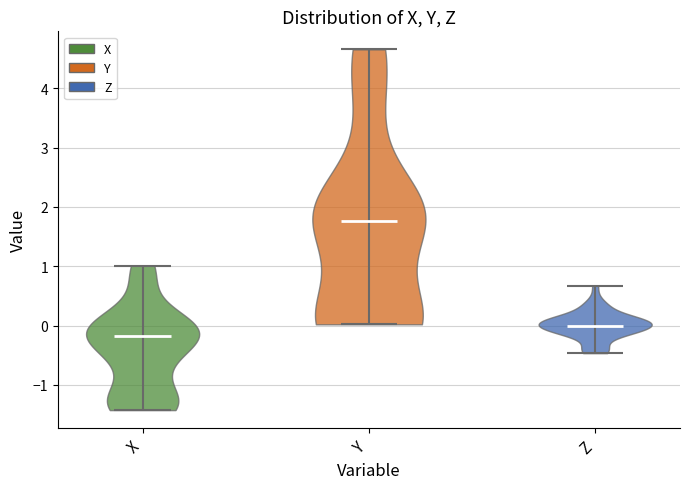

Where does the median line of the violin for X sit on the y-axis? The values are not printed on the chart, so give them approximately, as read against the axis.

-0.2